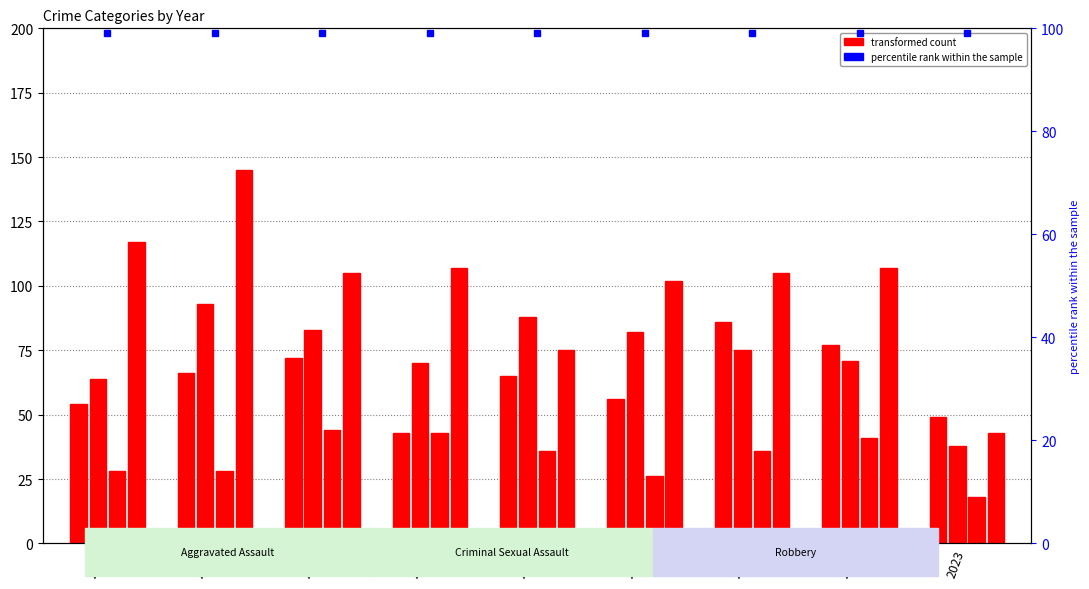

Is the value of Aggravated Battery at 2017 greater than the value of Robbery at 2020?

No